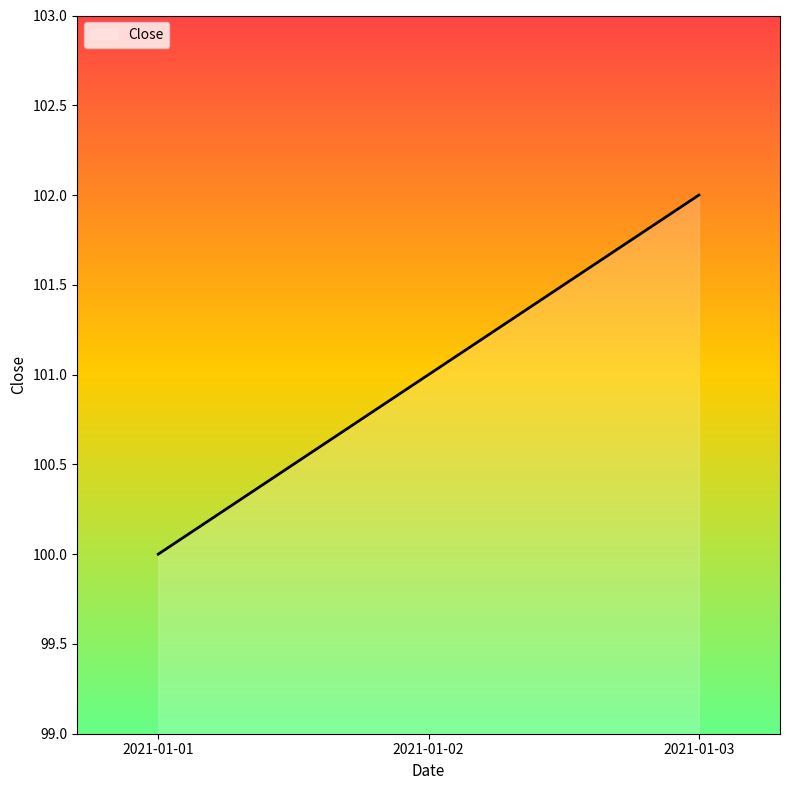

Approximately how many times larger is the value at 2021-01-02 compared to 2021-01-03?

1.0